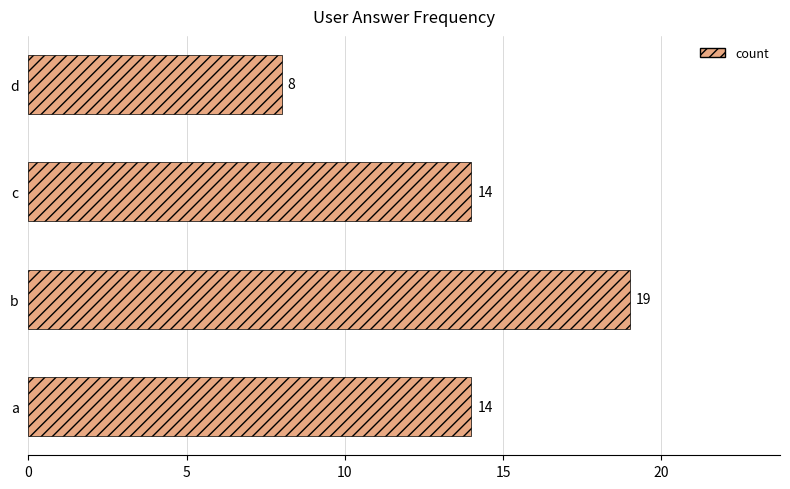

What is the smallest value displayed?

8